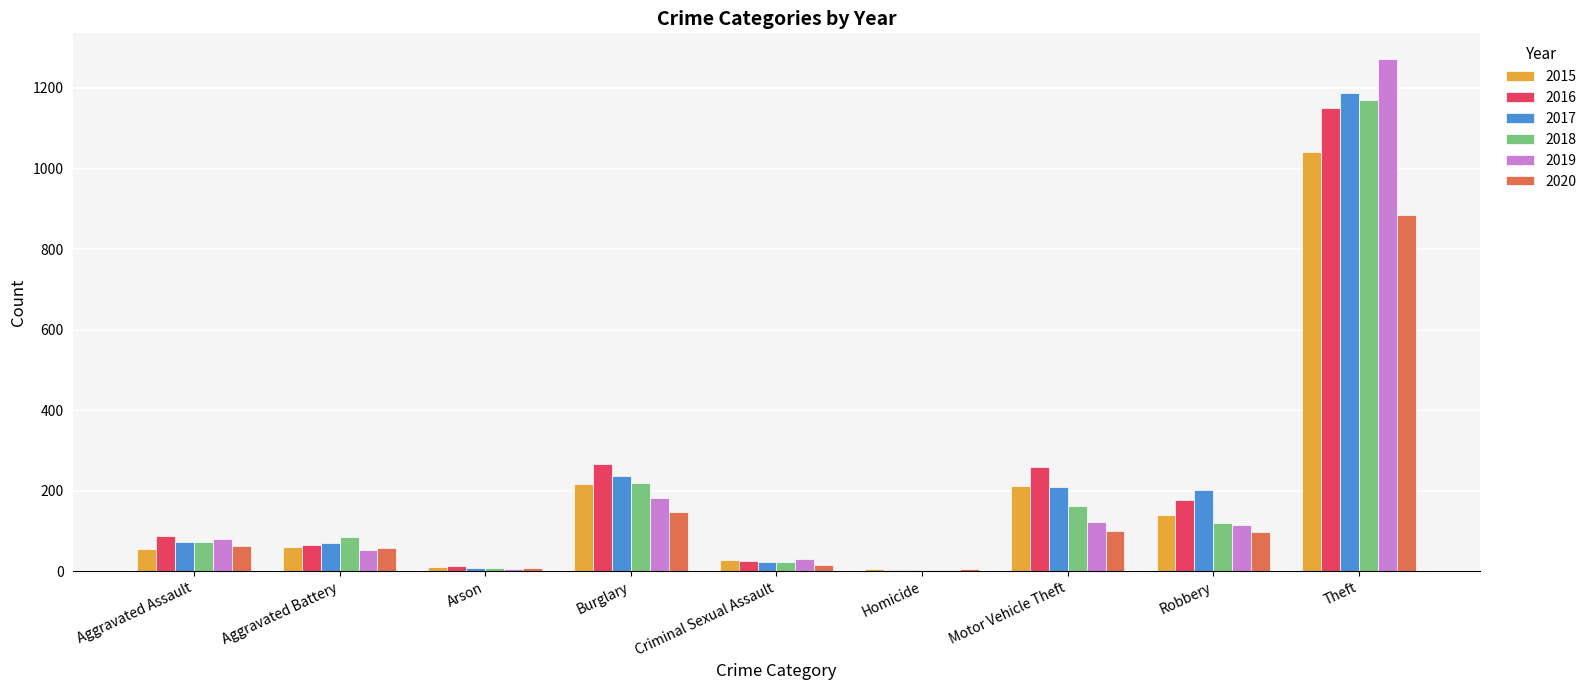

Which series has the largest range (max minus min)?

2019